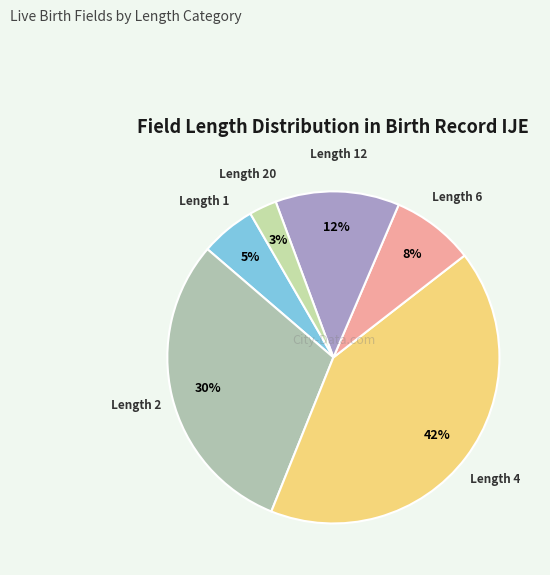

How many segments does this pie chart have?

6